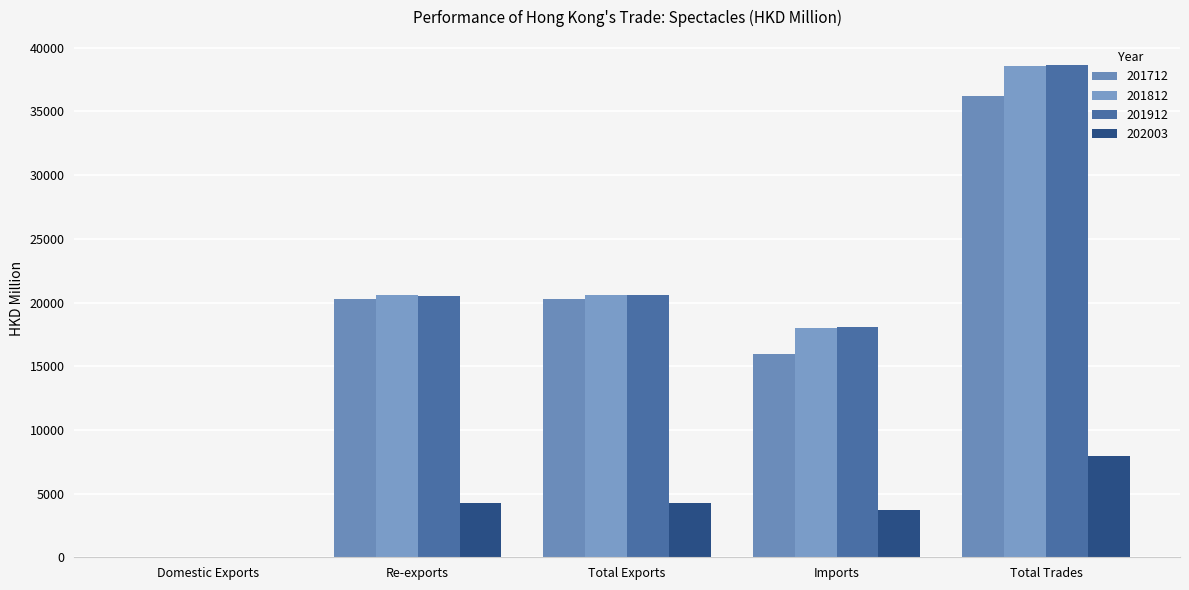

Does the chart contain stacked bars?

No